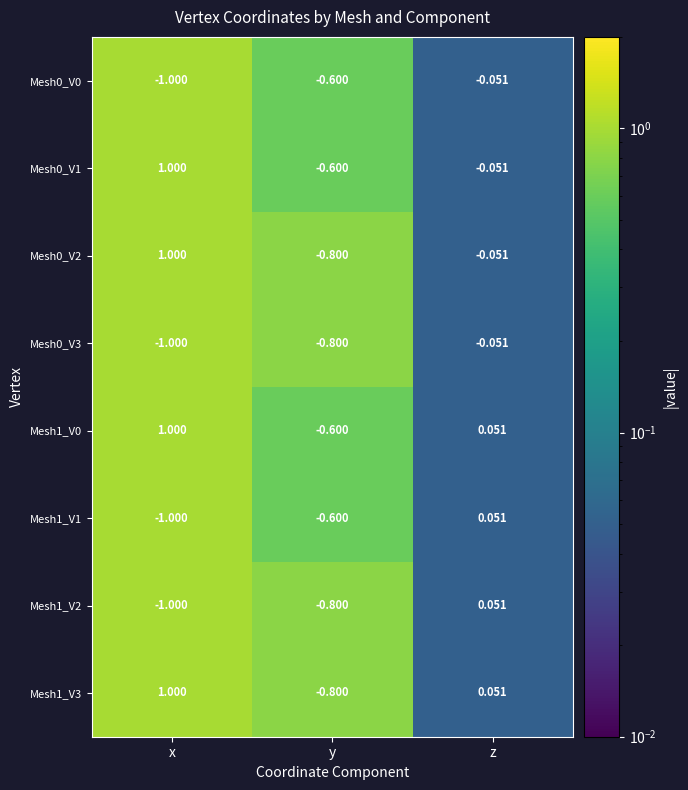

At which category does the chart reach its peak across all series?

x